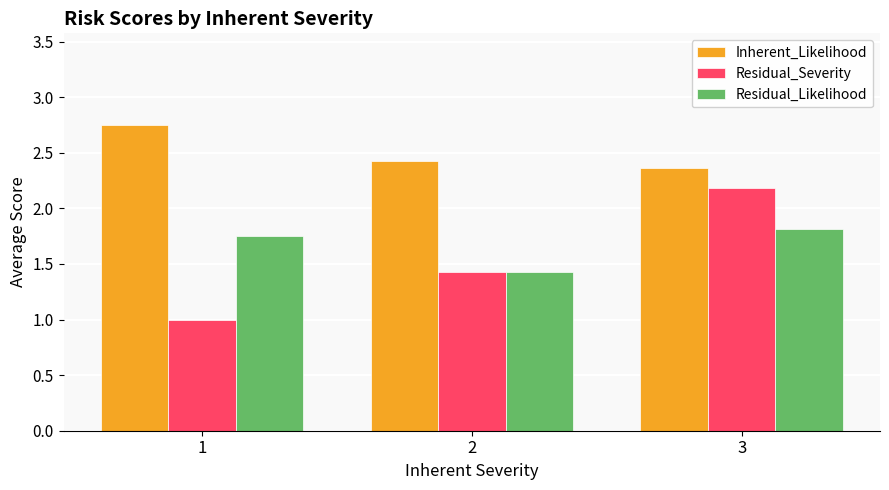

Is it true that Inherent_Likelihood equals 2.4 at 3?

True